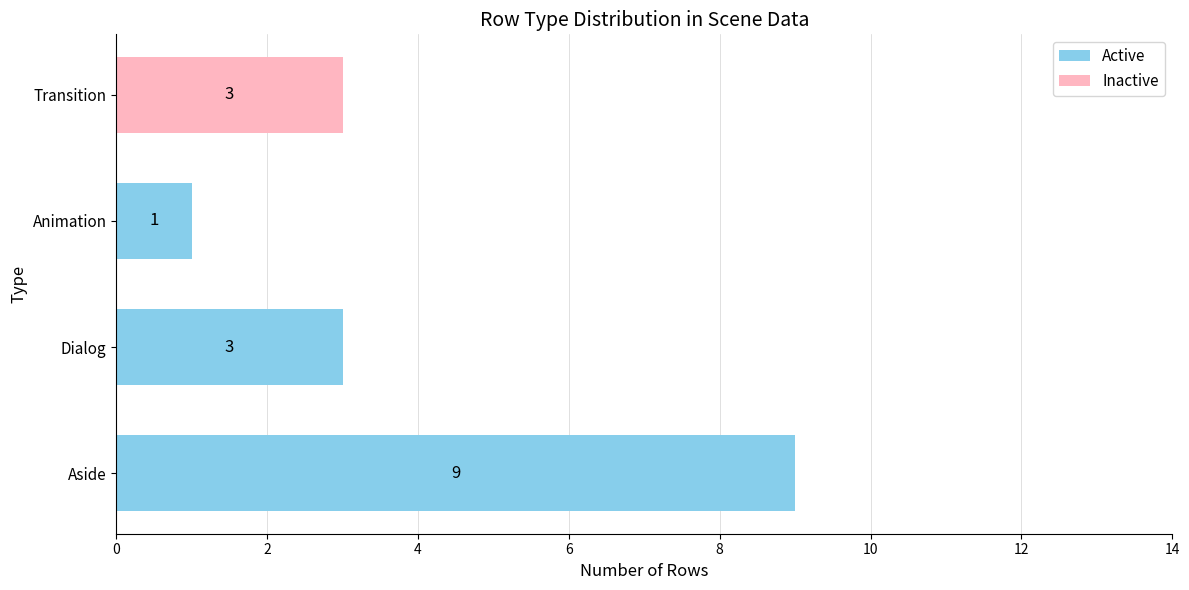

What is the highest value of the Active series?

9